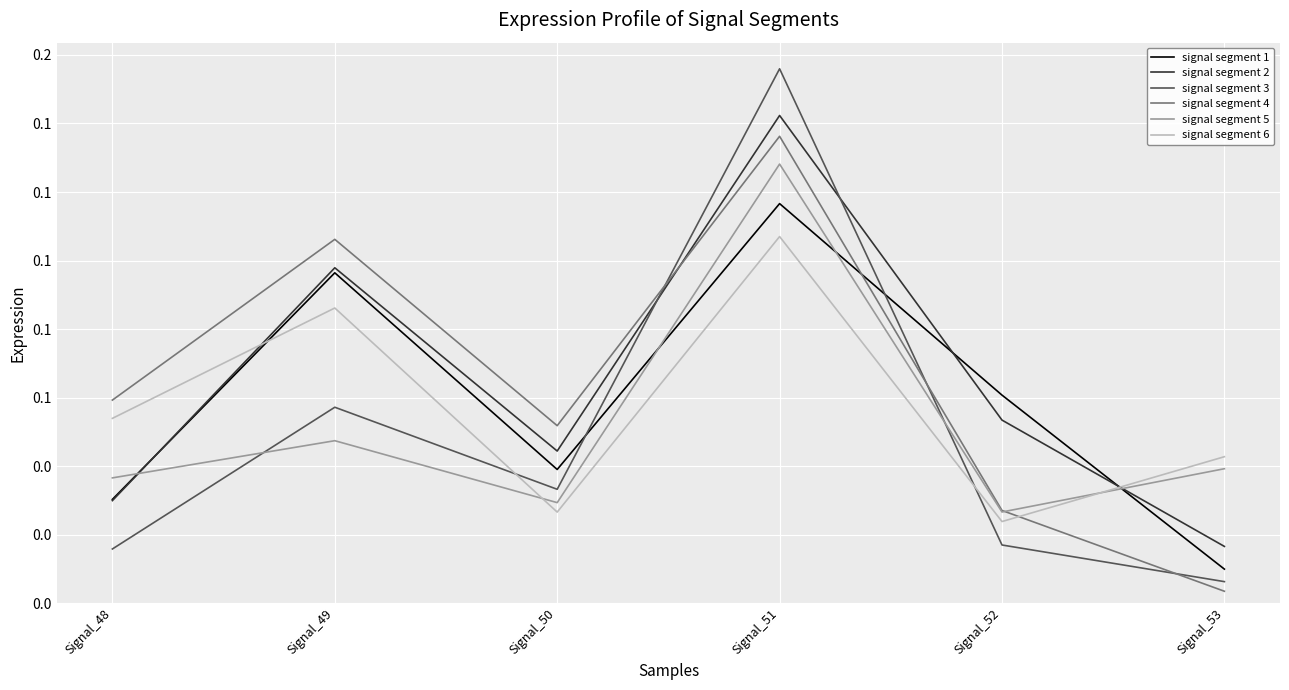

At which label is signal segment 3 closest to 0?

Signal_53